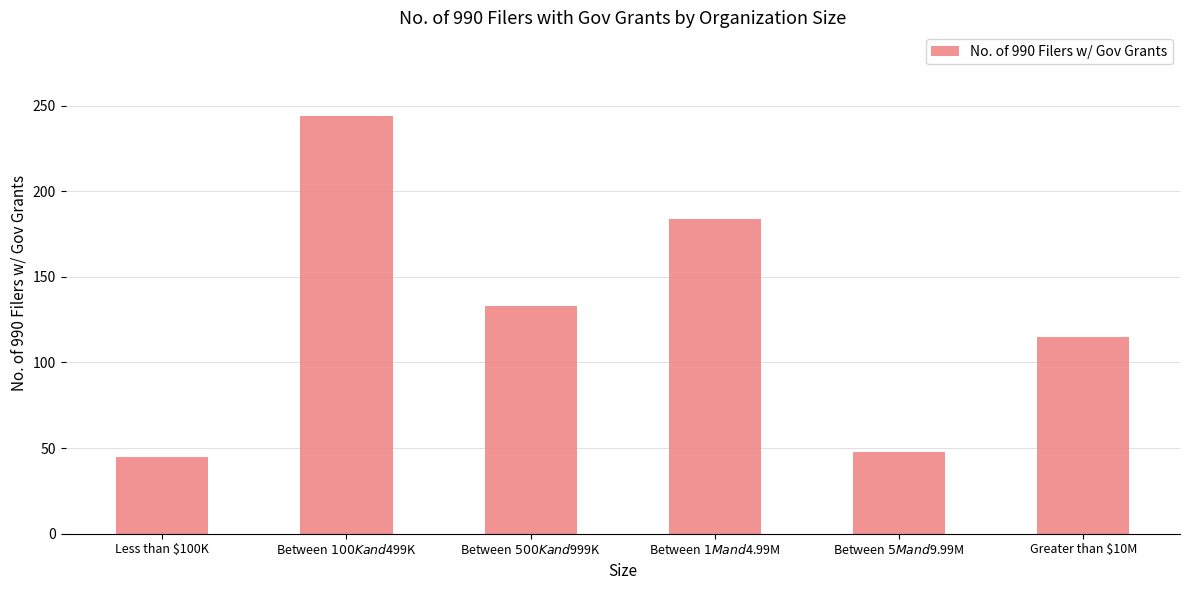

Rank the categories by value from lowest to highest.

Less than $100K, Between $5M and $9.99M, Greater than $10M, Between $500K and $999K, Between $1M and $4.99M, Between $100K and $499K